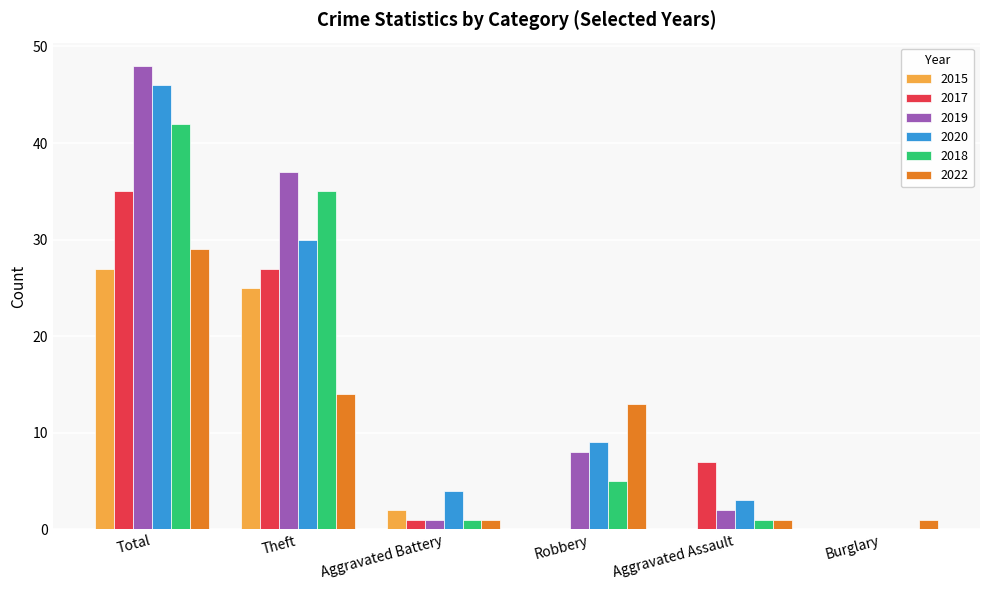

What is the difference between the 2015 values at Robbery and Total?

27